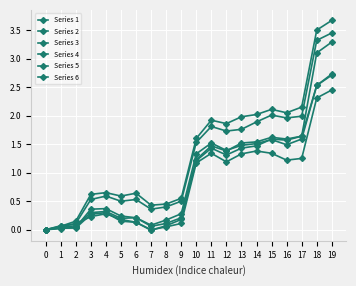

Where does the Series 3 series first go above 1?

10